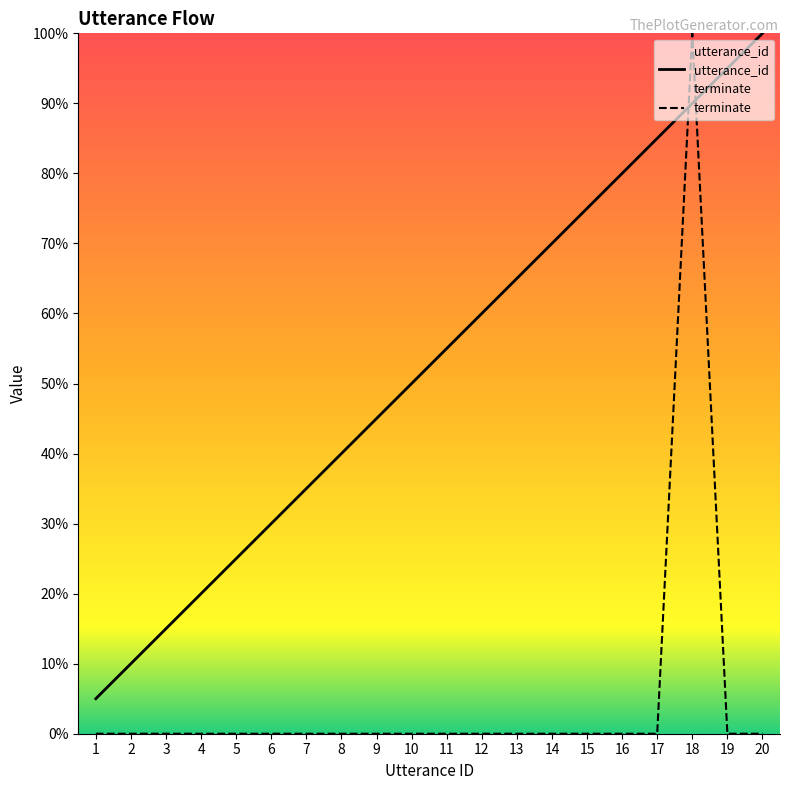

What are all the series names shown in the legend?

utterance_id, terminate